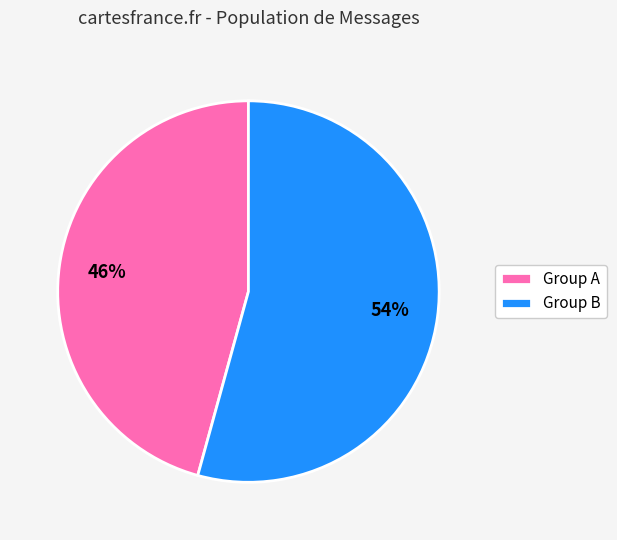

How many slices are in this pie chart?

2